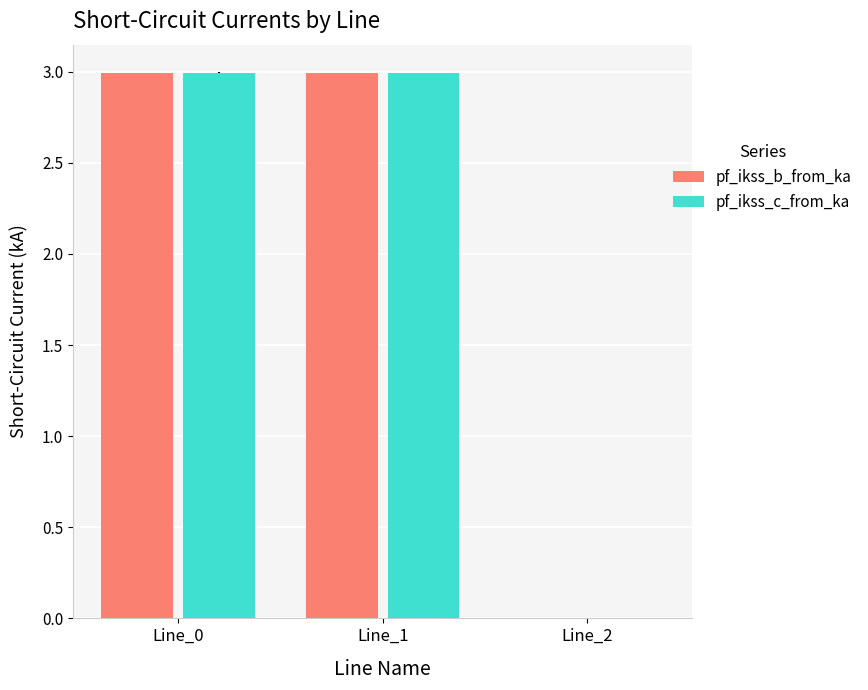

Is it true that pf_ikss_b_from_ka equals 5.1 at Line_1?

False